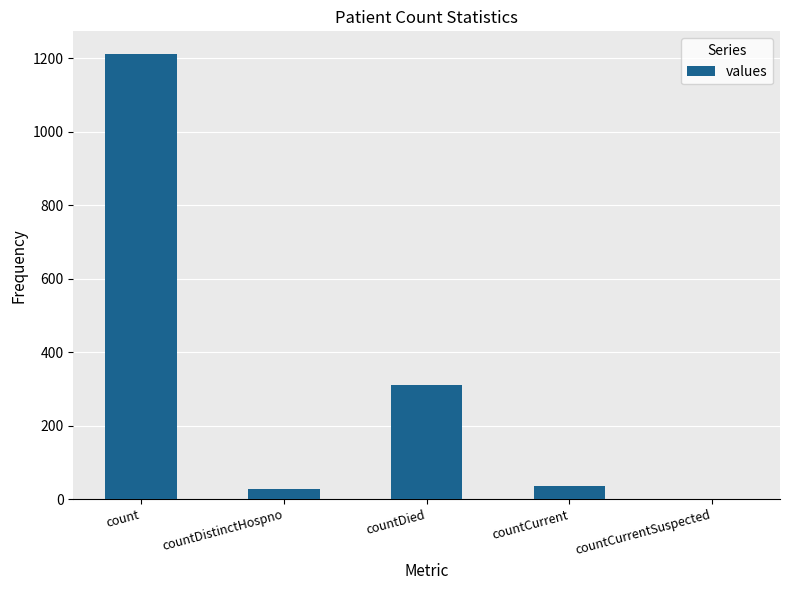

Which category has the highest value across all series?

count